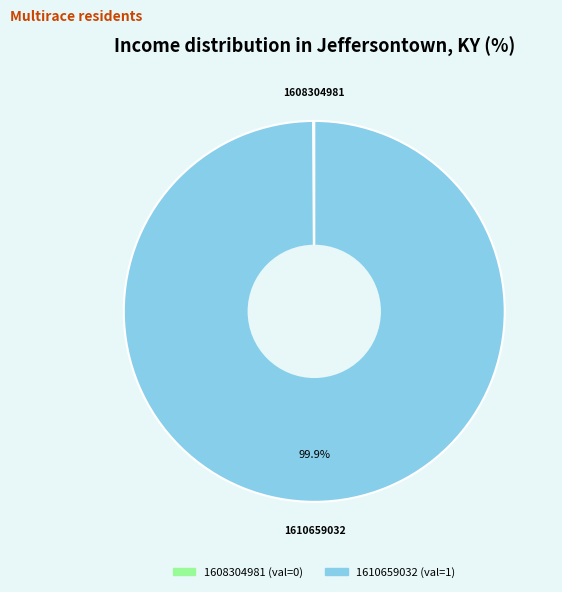

Is there a majority slice in this chart?

Yes